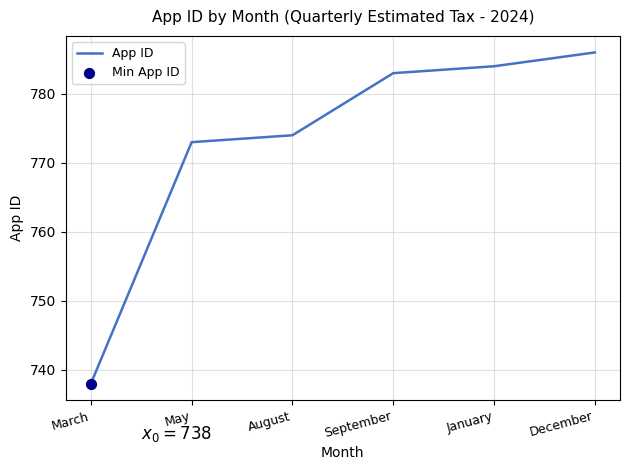

Approximately how many times larger is the value at September compared to May?

1.0